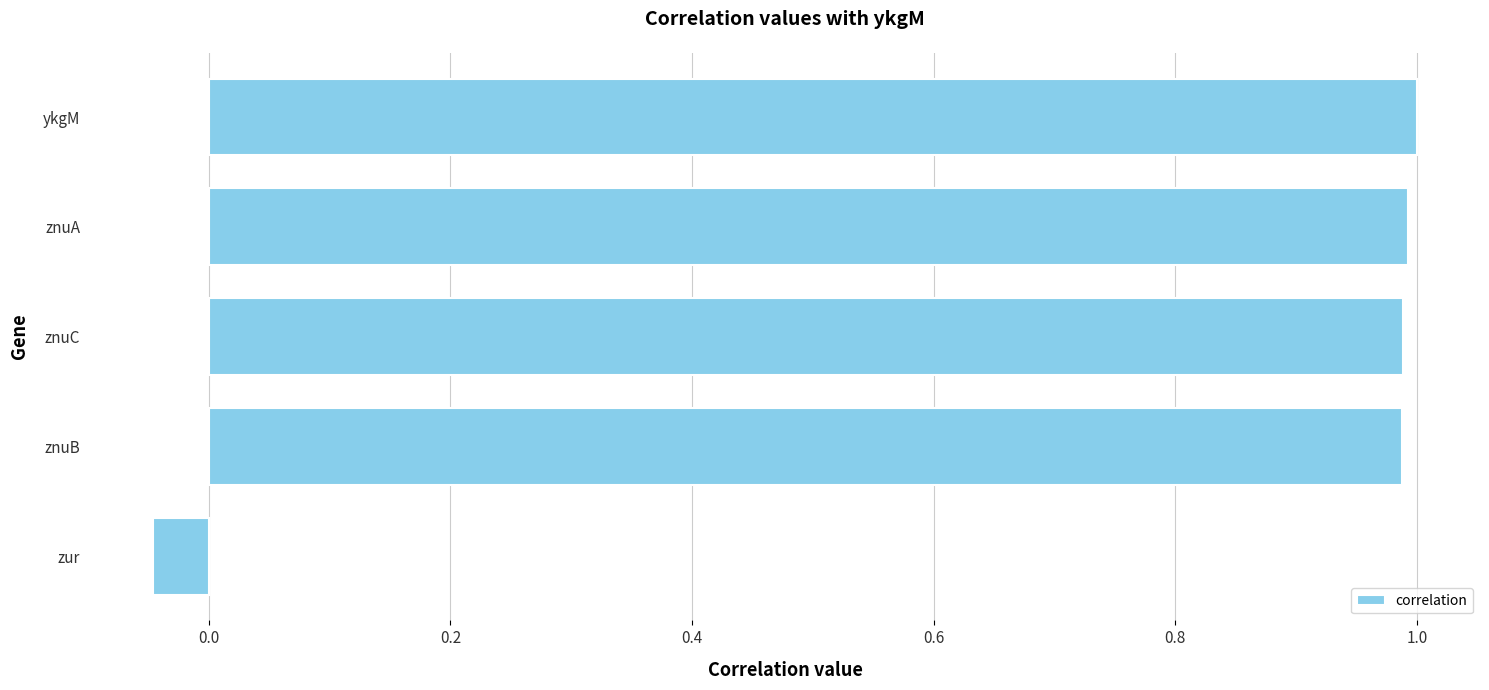

Between znuC and zur, which is larger?

znuC